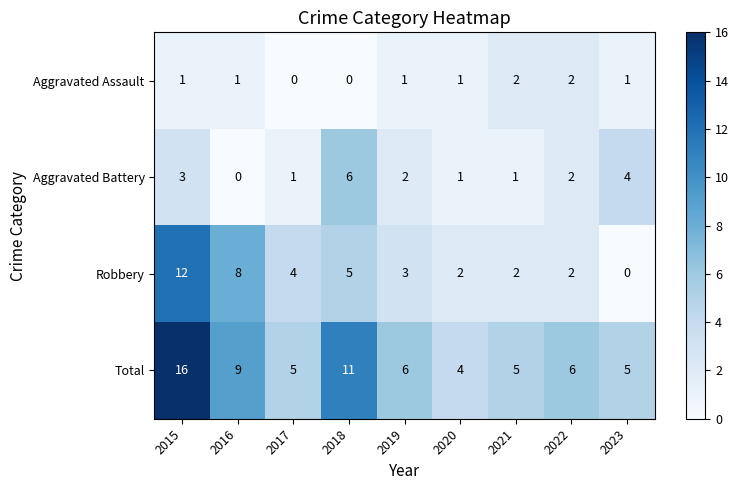

What value does the Total series have at 2016?

9